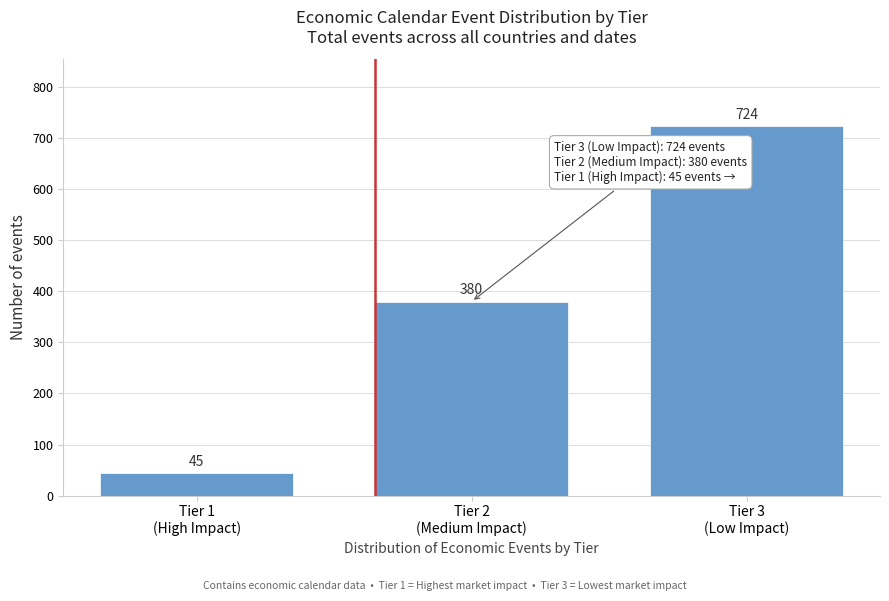

Reading left to right, list all the values displayed in this chart.

45	380	724